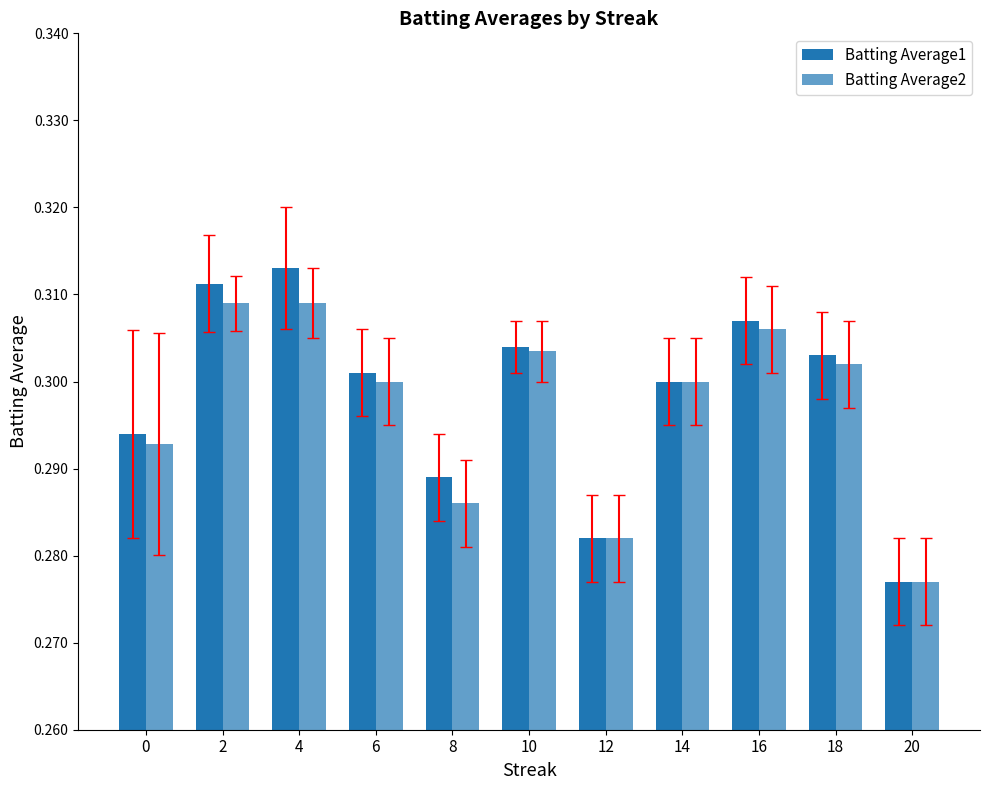

Reading left to right, extract all data points from this chart.

Batting Average1: 0=0.3	2=0.3	4=0.3	6=0.3	8=0.3	10=0.3	12=0.3	14=0.3	16=0.3	18=0.3	20=0.3
Batting Average2: 0=0.3	2=0.3	4=0.3	6=0.3	8=0.3	10=0.3	12=0.3	14=0.3	16=0.3	18=0.3	20=0.3